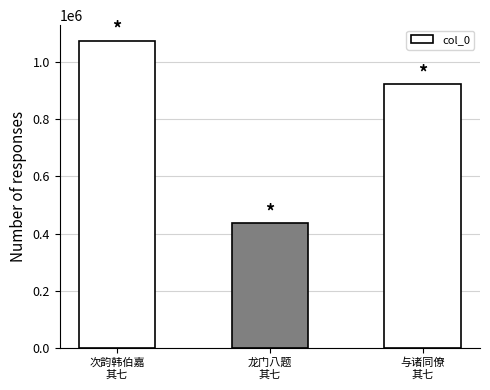

What is the smallest value displayed?

436351